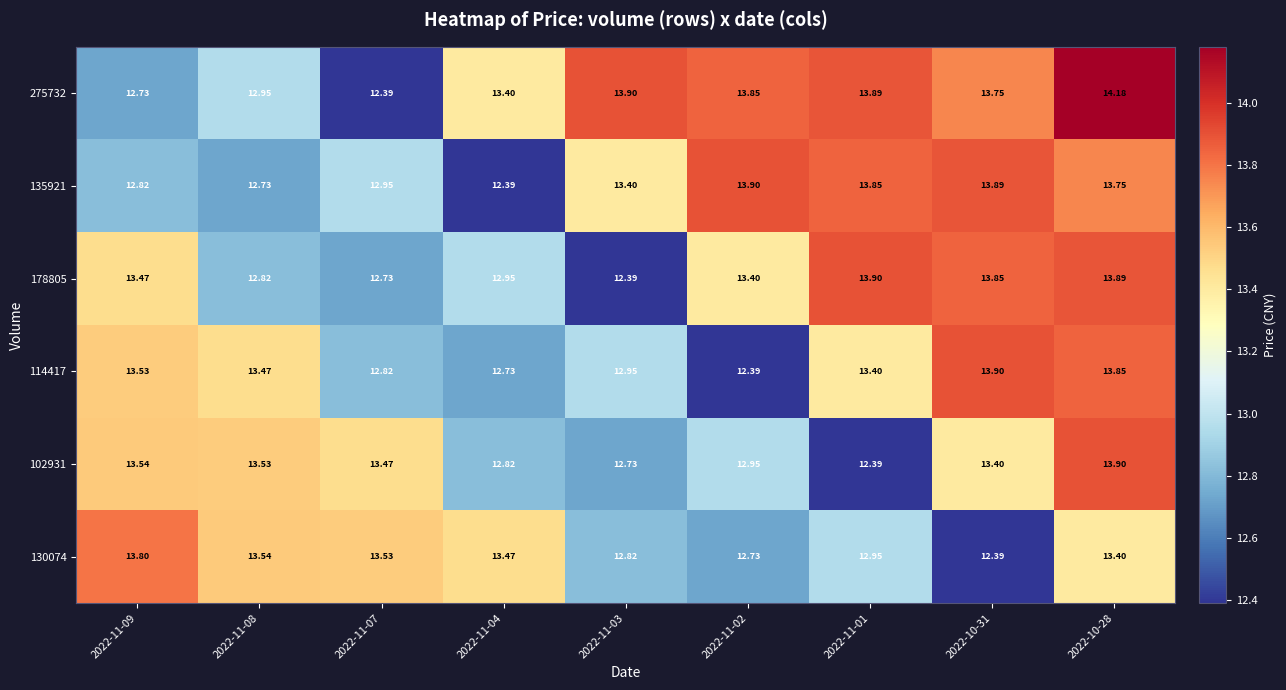

Is the value of 130074 at 2022-11-04 greater than the value of 275732 at 2022-11-09?

Yes